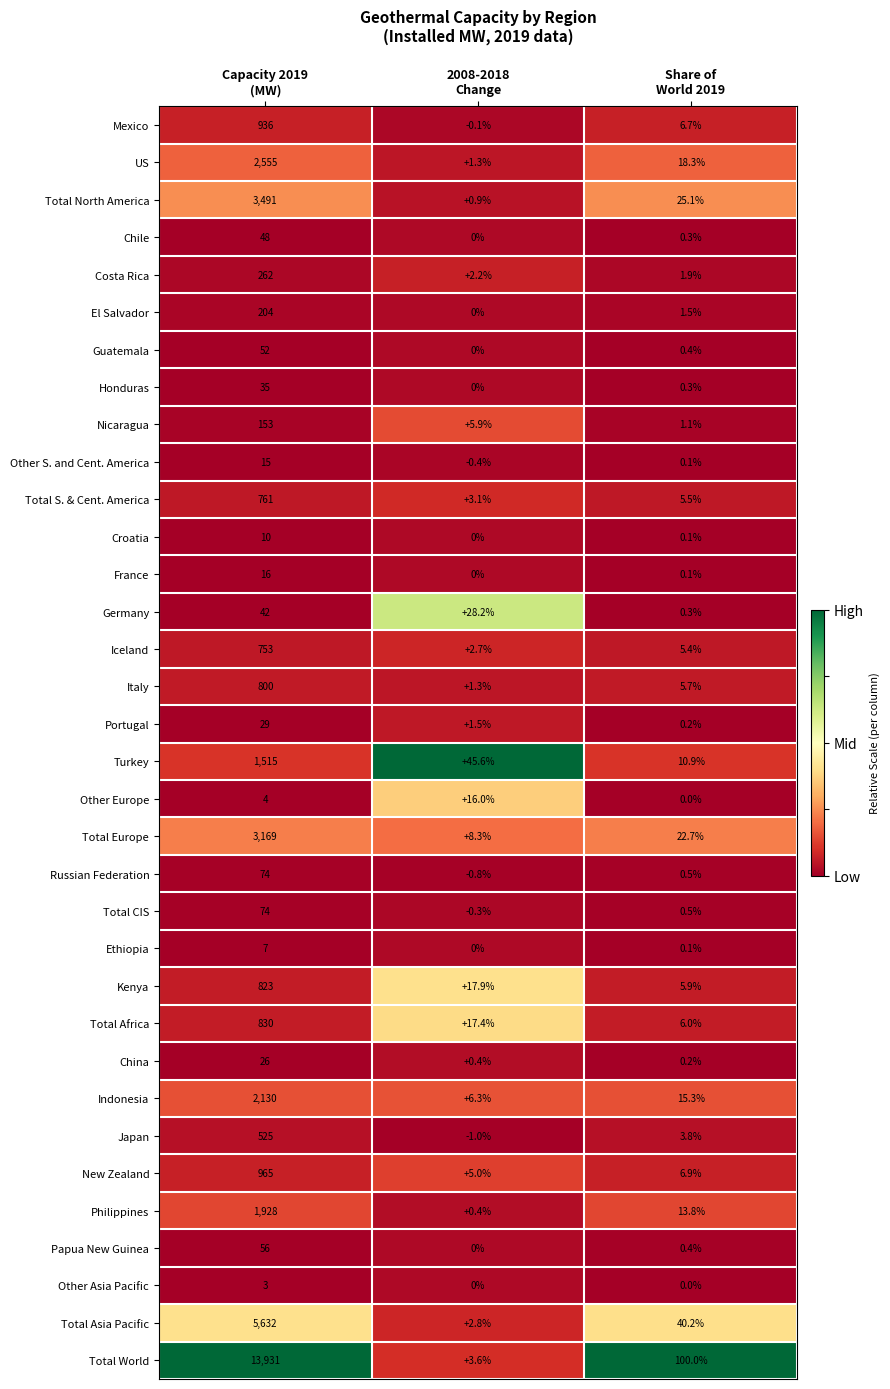

What is the minimum value for Italy?

1.3